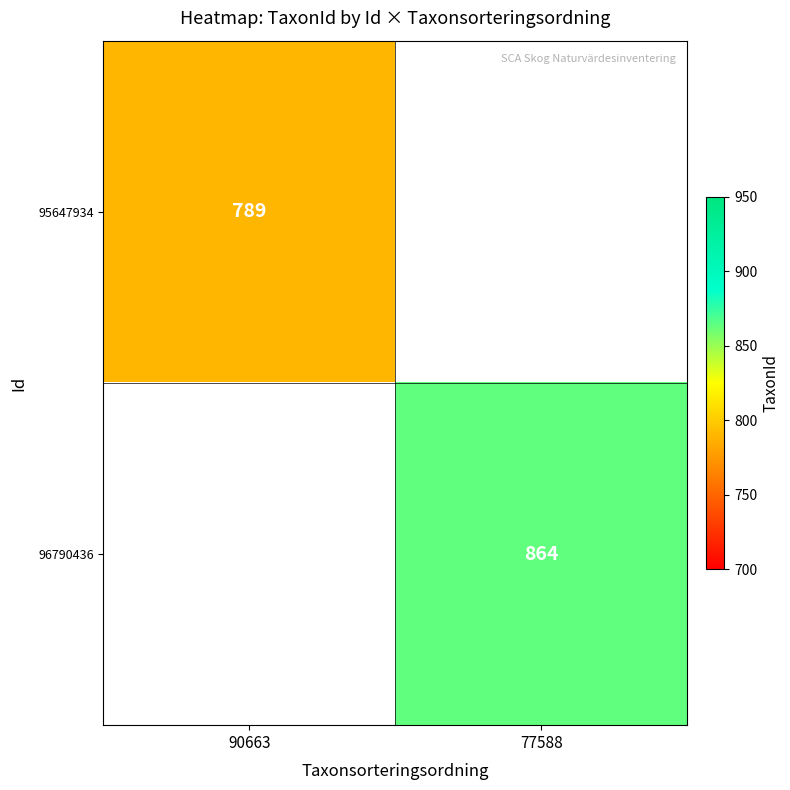

The 96790436 series shows 864 at 77588. True or false?

True